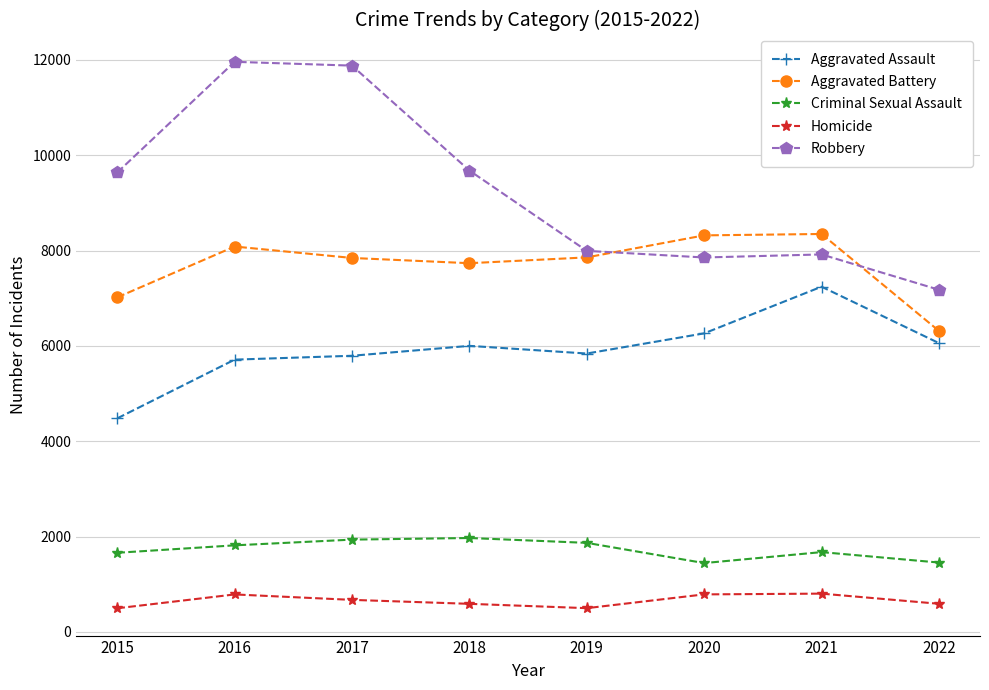

True or false: Aggravated Battery has more than 2 interior local peaks.

False